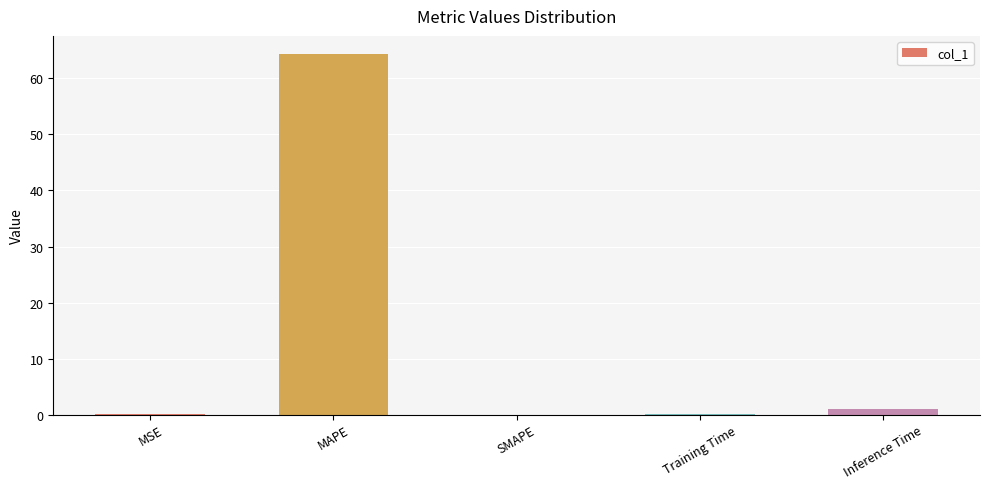

What is the maximum value shown in the chart?

64.4